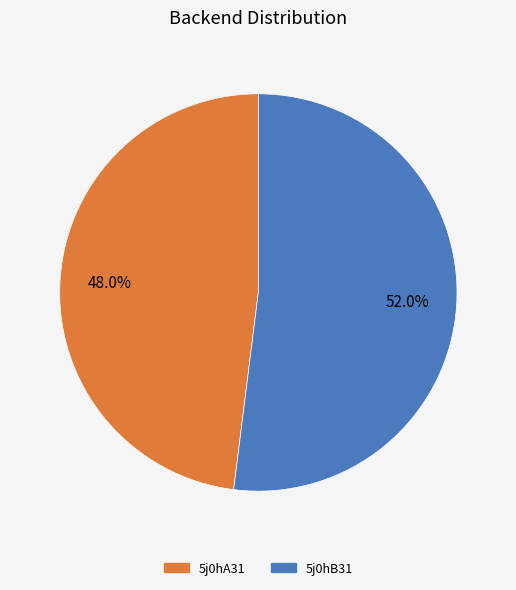

How many segments does this pie chart have?

2